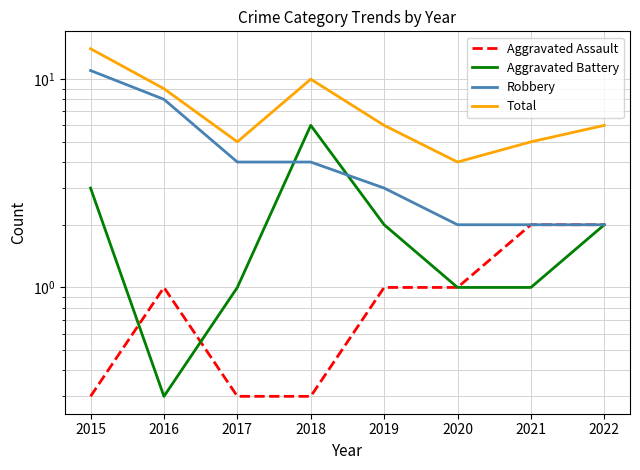

True or false: Robbery and Aggravated Assault cross at least once.

False